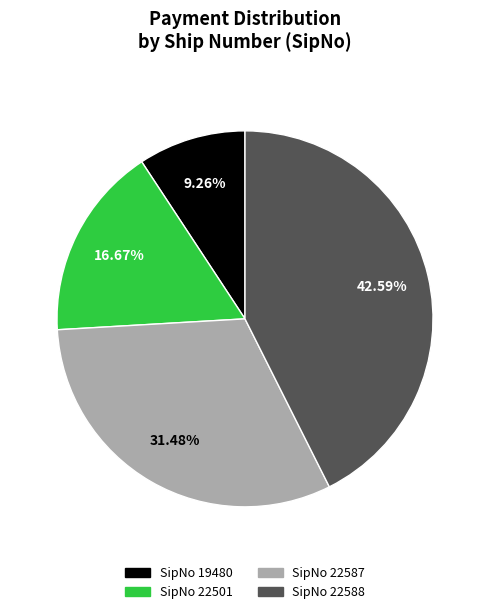

Count the number of slices in the pie.

4